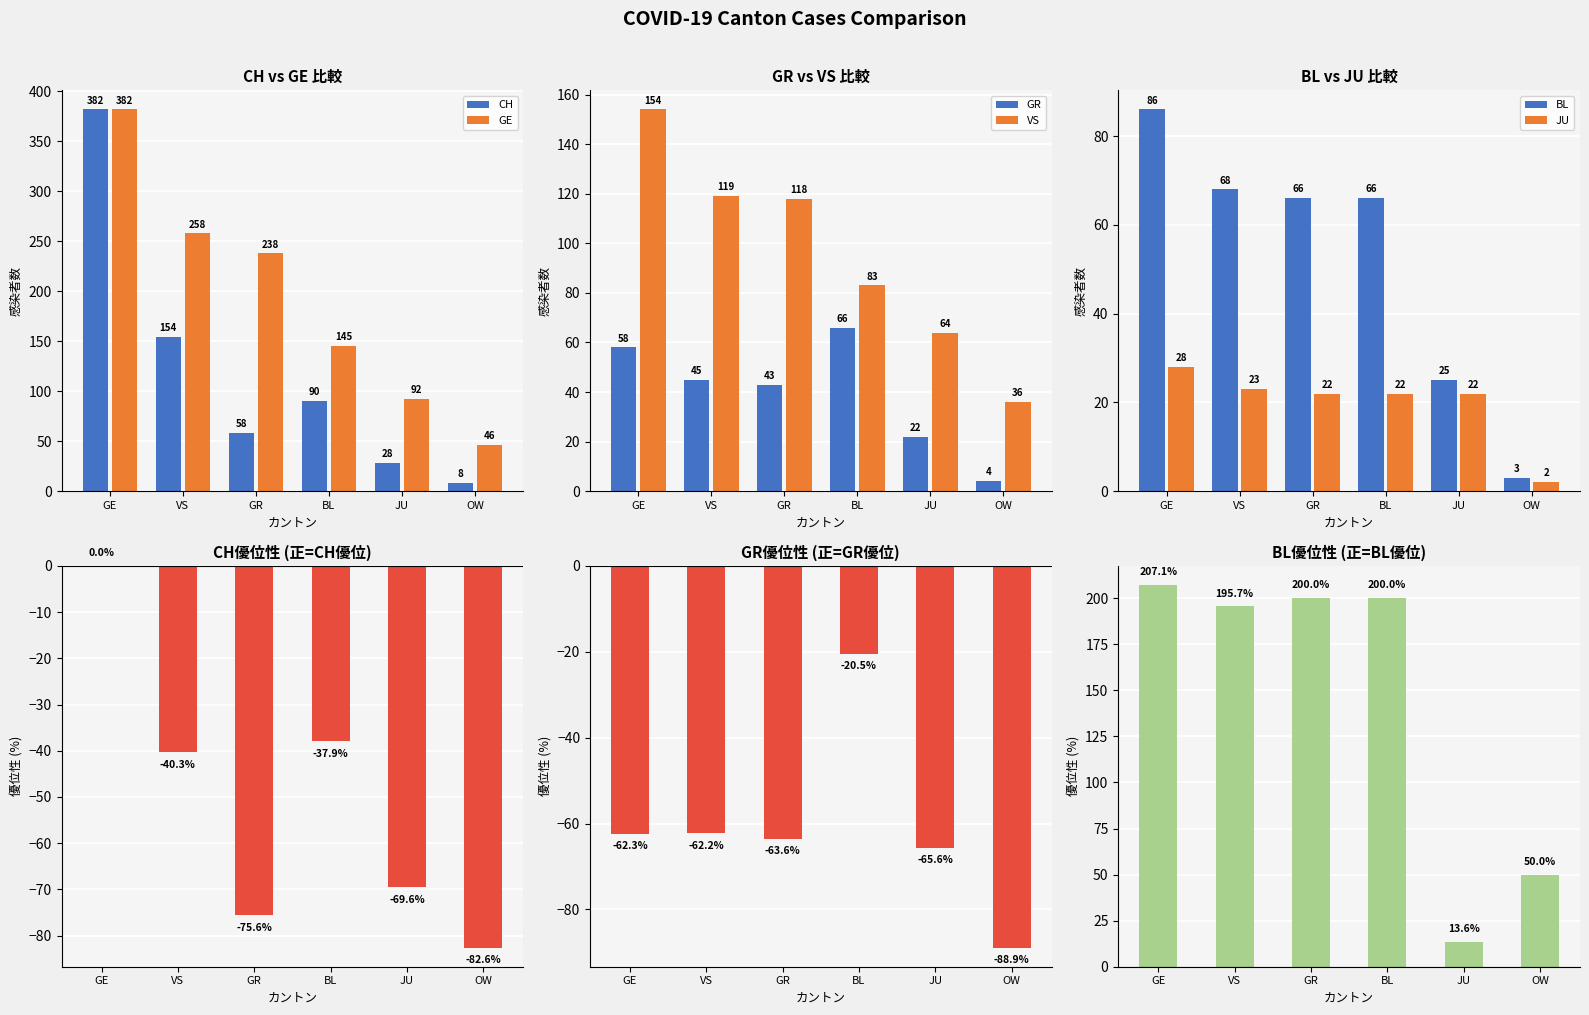

At which label does GR first exceed -62?

BL